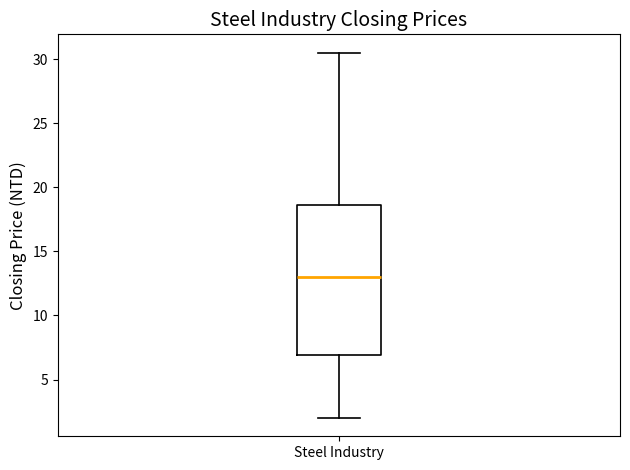

Transcribe this box plot: give where the median line is, the range the box spans, and where the two whiskers end, as read against the y-axis. The values are not printed on the chart, so give them approximately, as read against the axis.

median 13.0, box 7.0 to 18.5, whiskers 2.0 to 30.5